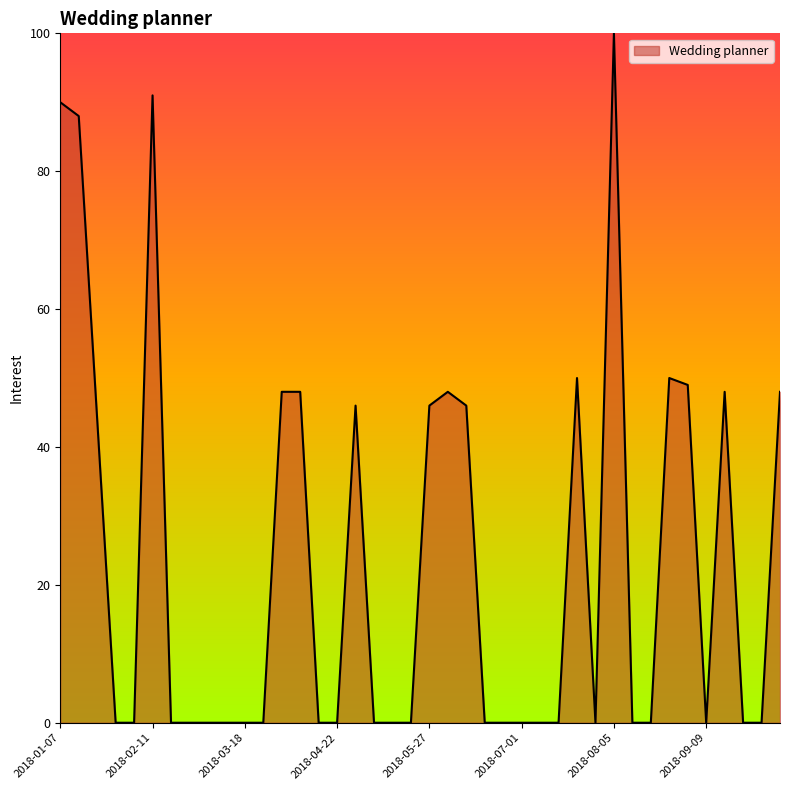

What is the difference between the maximum and minimum values?

100